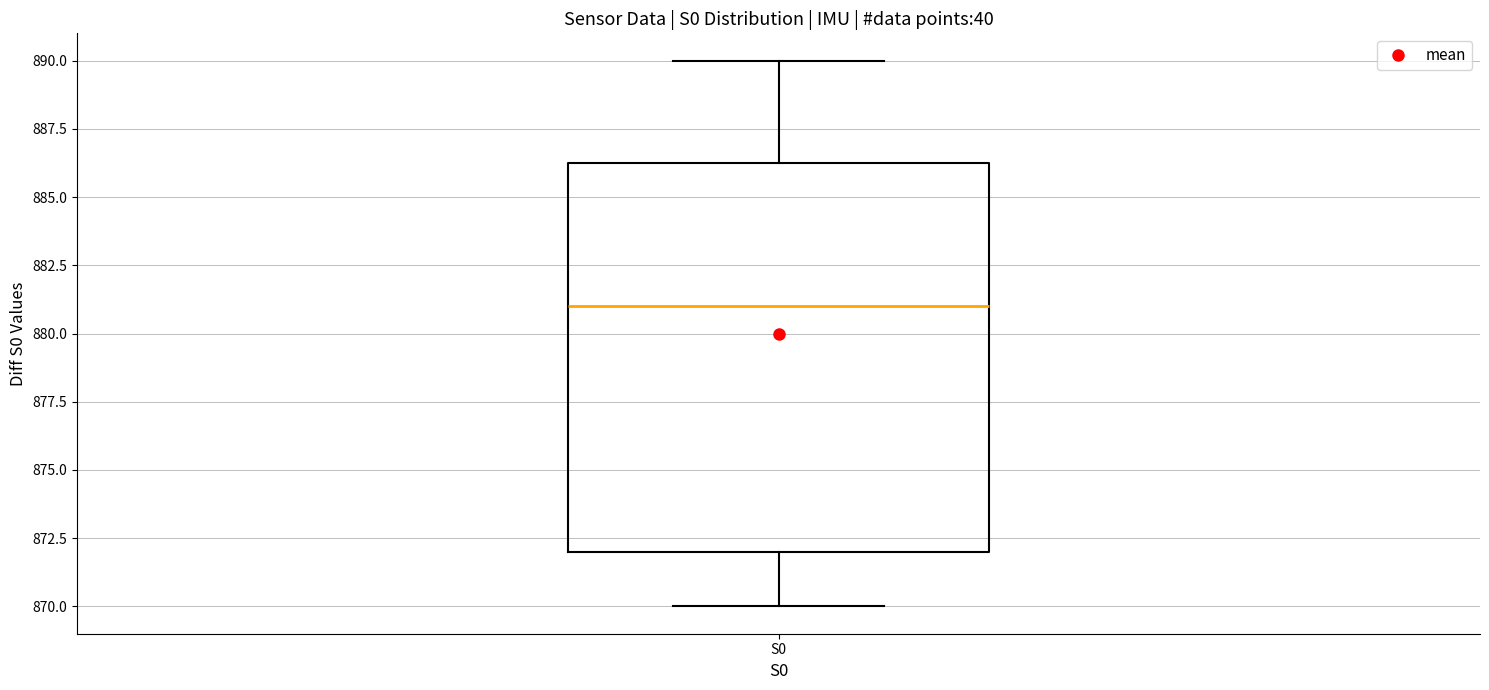

Transcribe this box plot: give where the median line is, the range the box spans, and where the two whiskers end, as read against the y-axis. The values are not printed on the chart, so give them approximately, as read against the axis.

median 881.0, box 872.0 to 886.5, whiskers 870.0 to 890.0